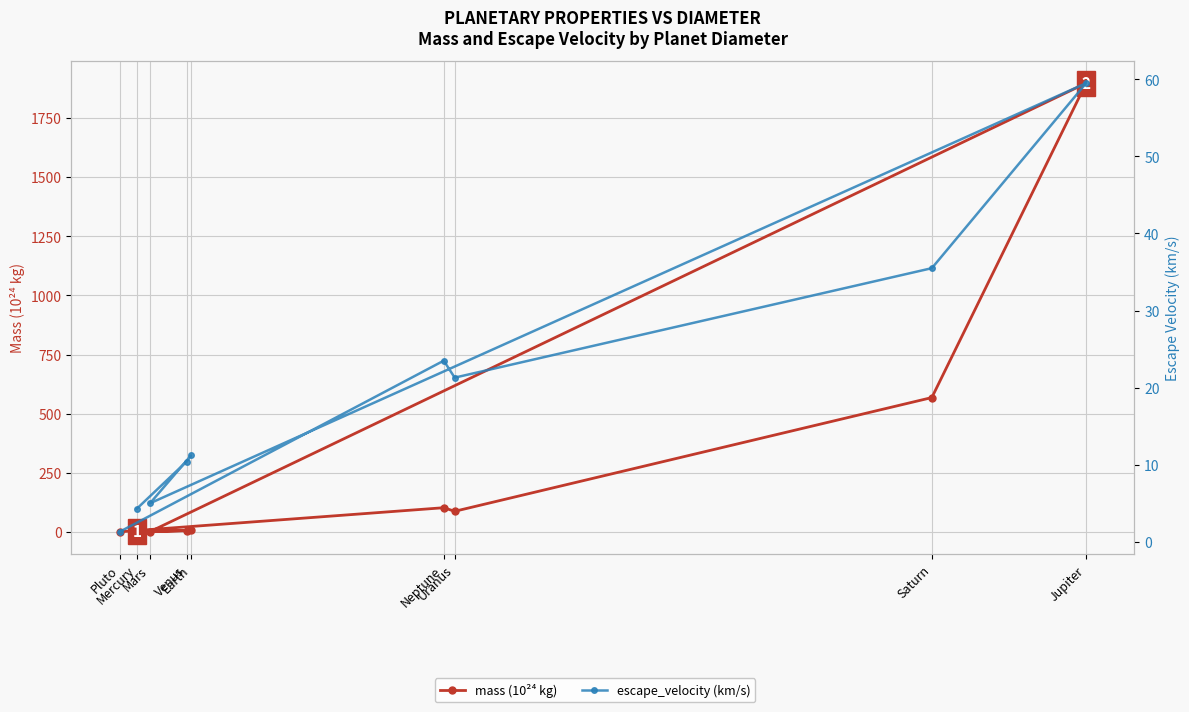

What is the greatest value displayed?

1898.0